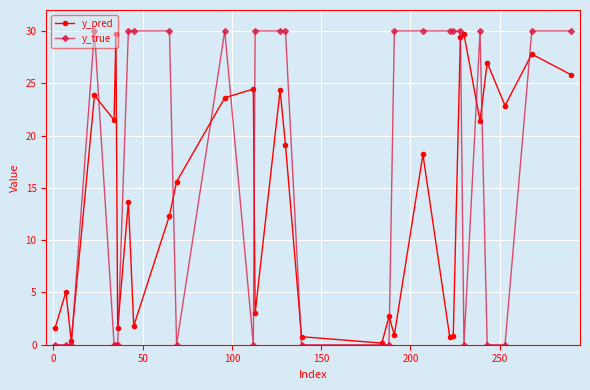

Which series has the largest range (max minus min)?

y_true